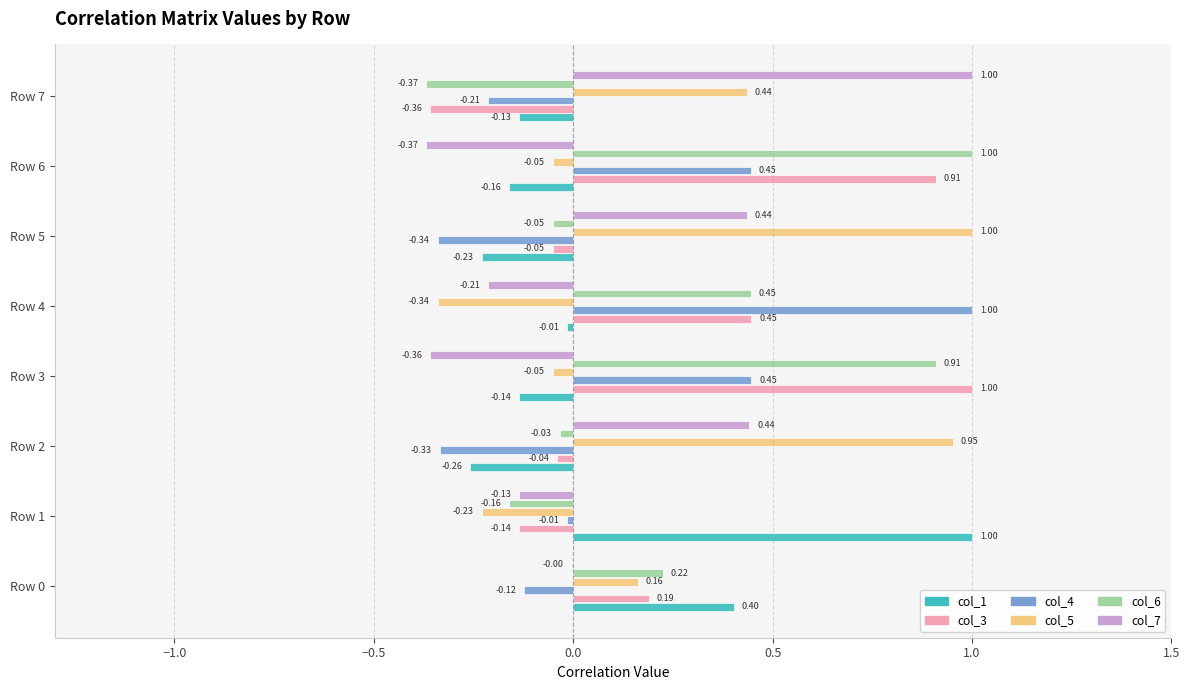

What are all the series names shown in the legend?

col_1, col_3, col_4, col_5, col_6, col_7